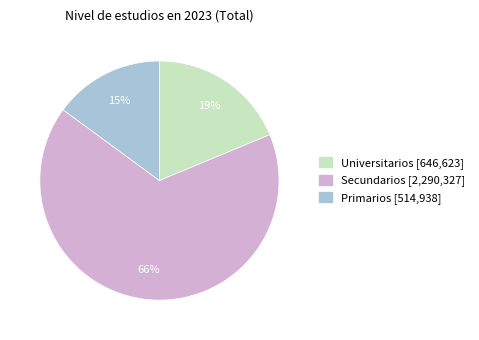

Combined, do Secundarios and Primarios account for over 50%?

Yes